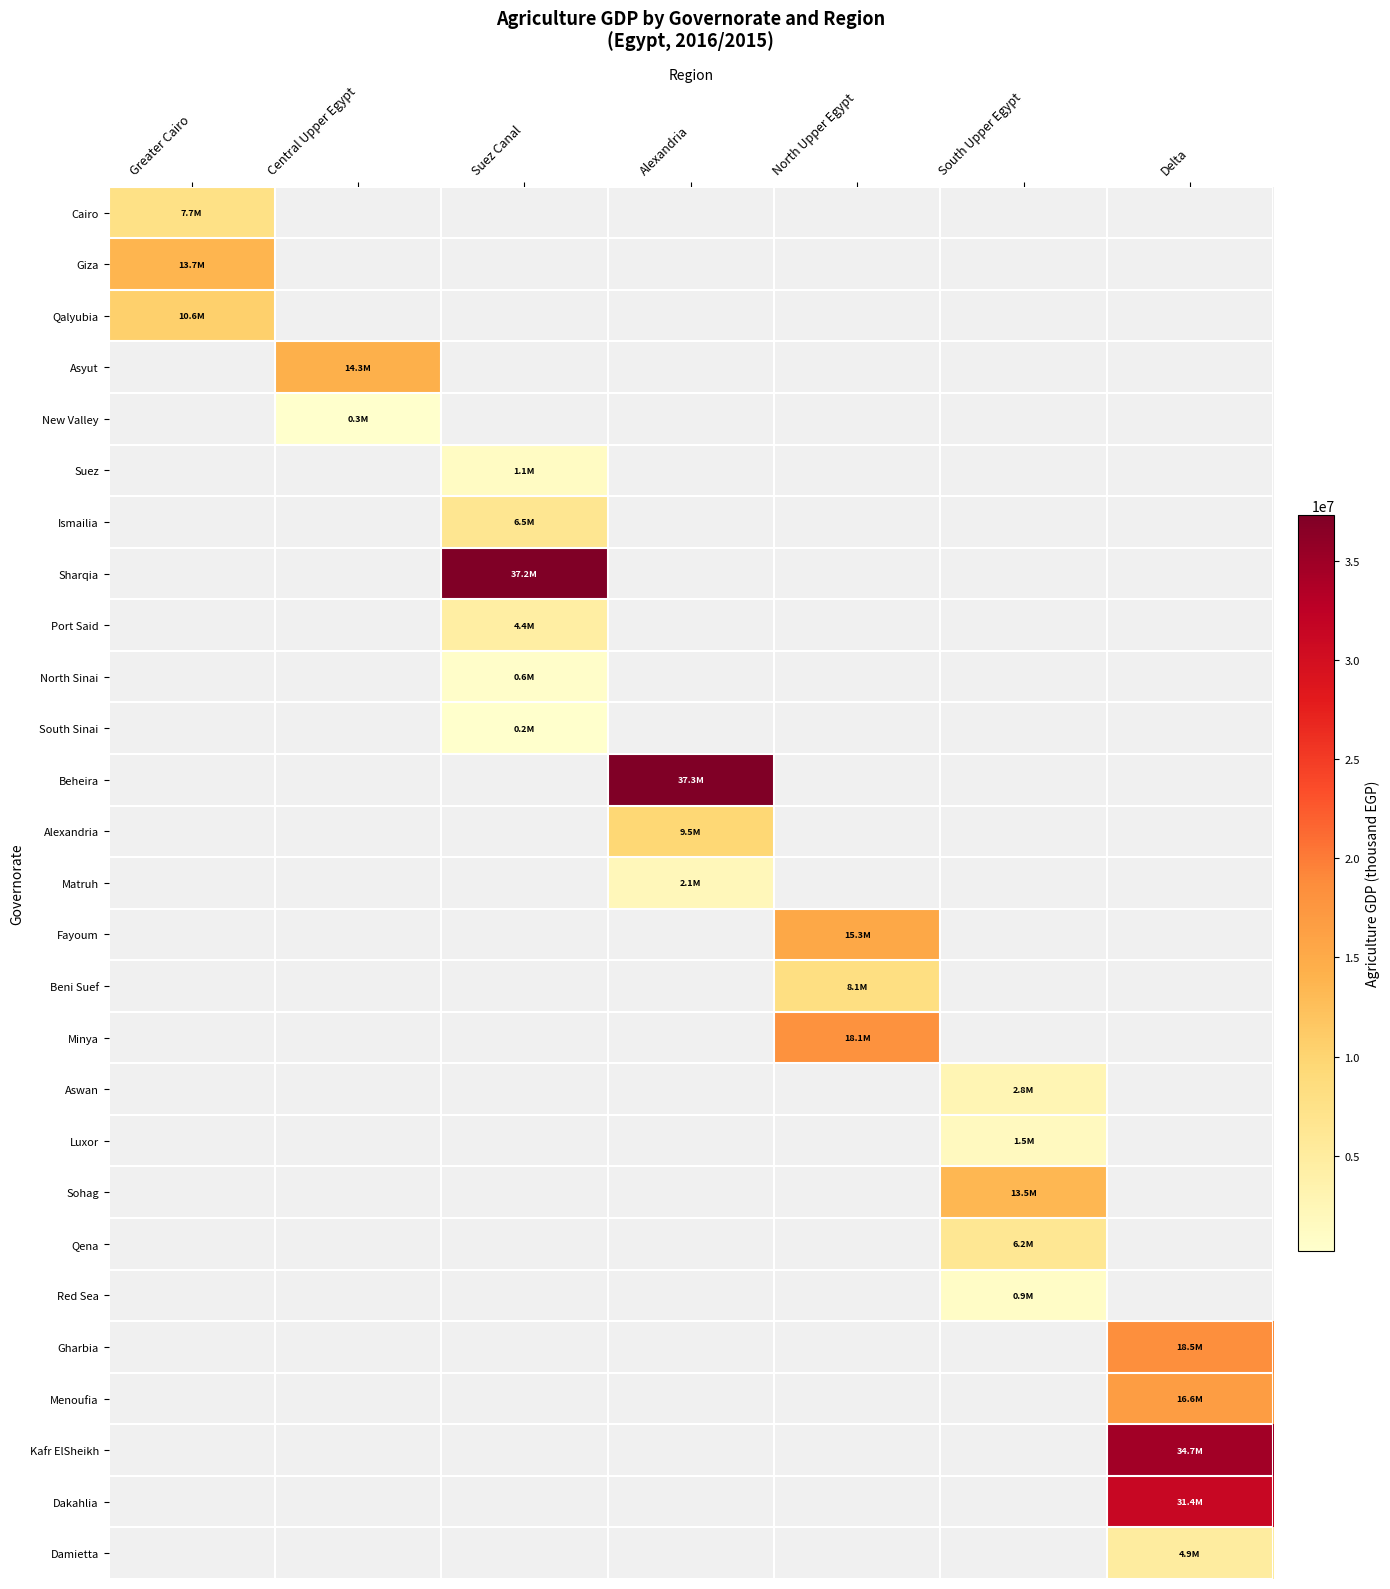

At which category does the chart reach its minimum across all series?

Suez Canal